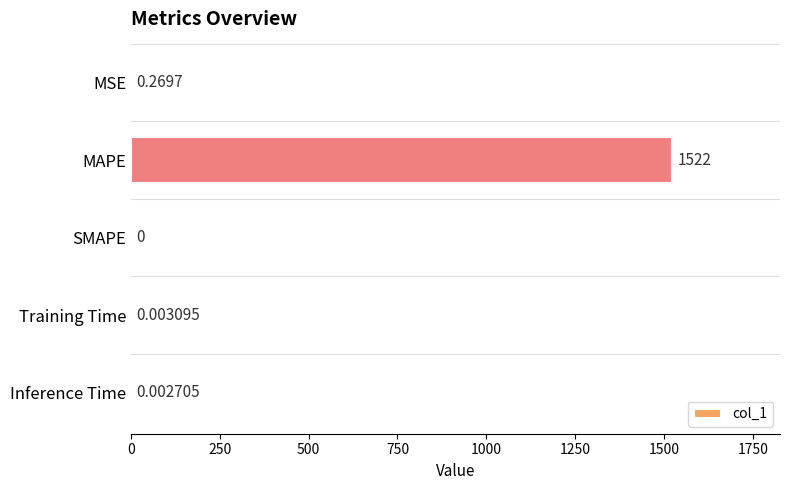

Which has a higher value, SMAPE or MAPE?

MAPE